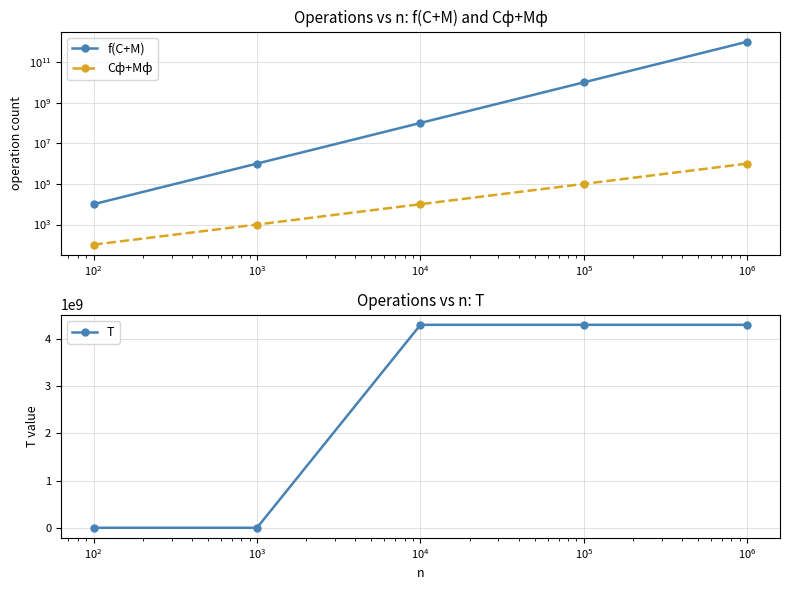

True or false: T has more than 0 interior local peaks.

True